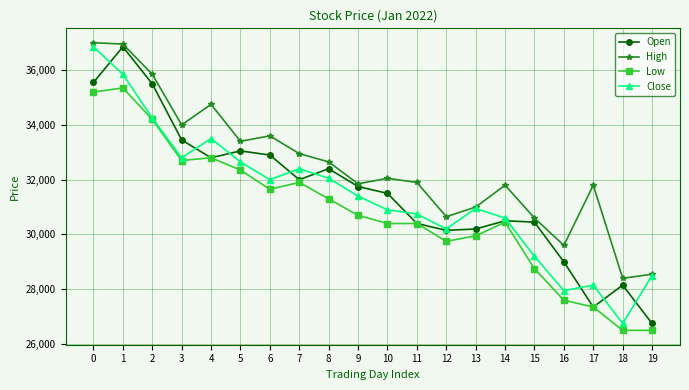

After their last crossing, which series has the higher values: Open or Close?

Close